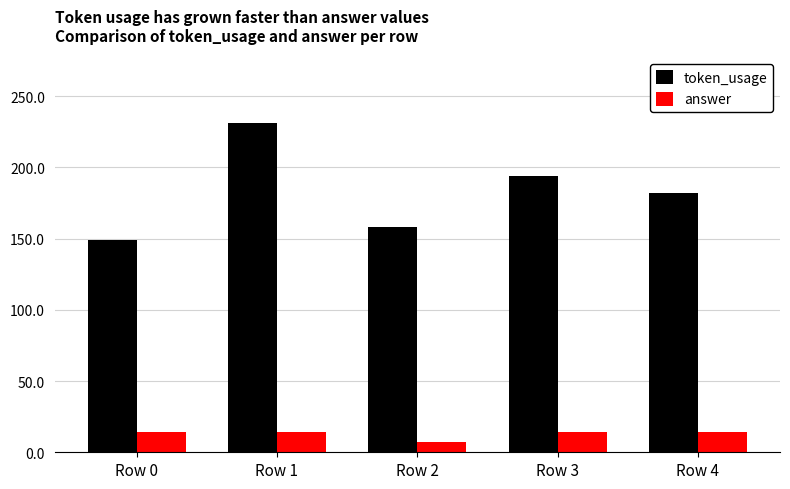

What is the sum of the answer values at Row 2 and Row 1?

21